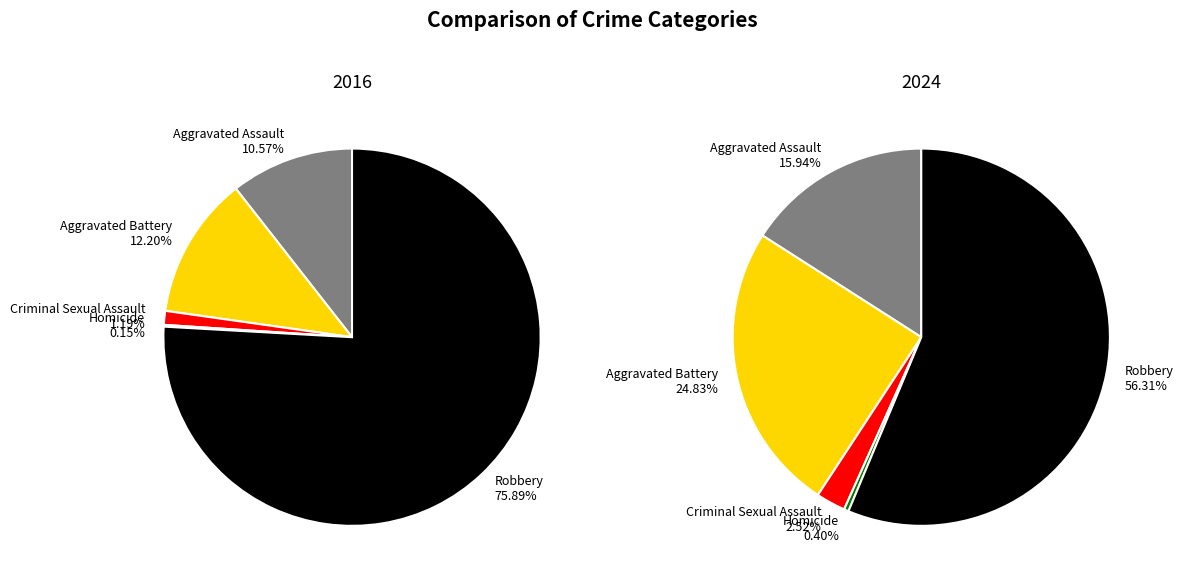

Which series has the widest spread of values?

2016